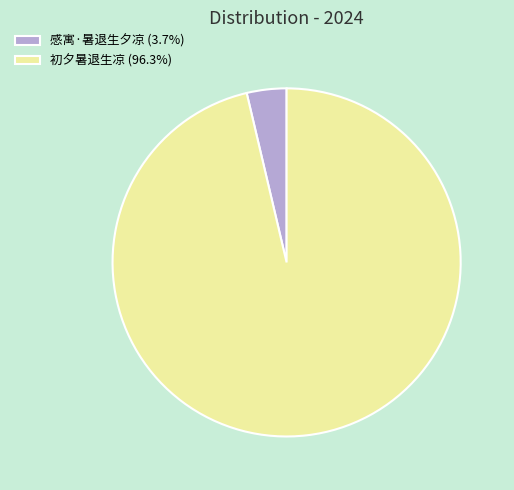

Does any single category account for the majority?

Yes